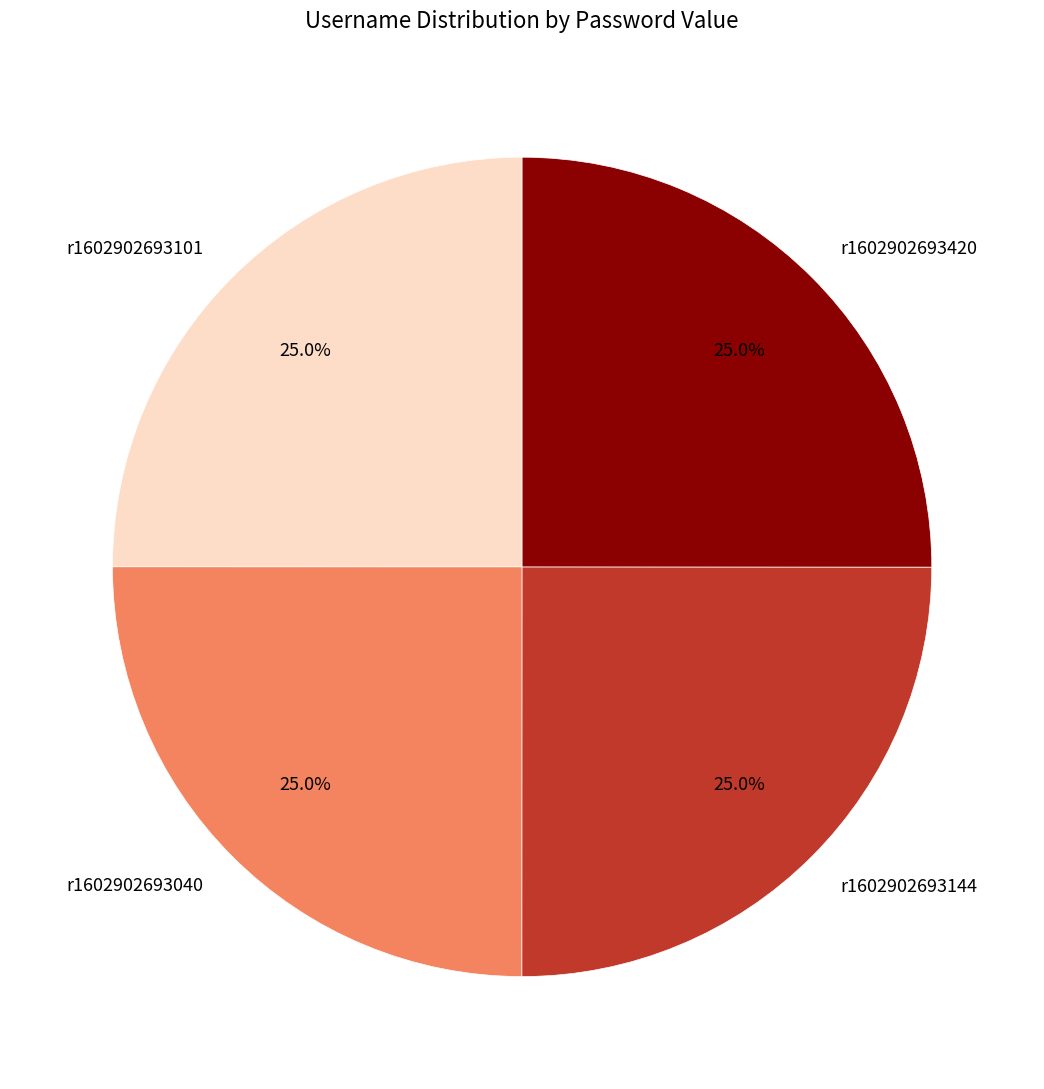

Is r1602902693040 the majority of the pie?

No